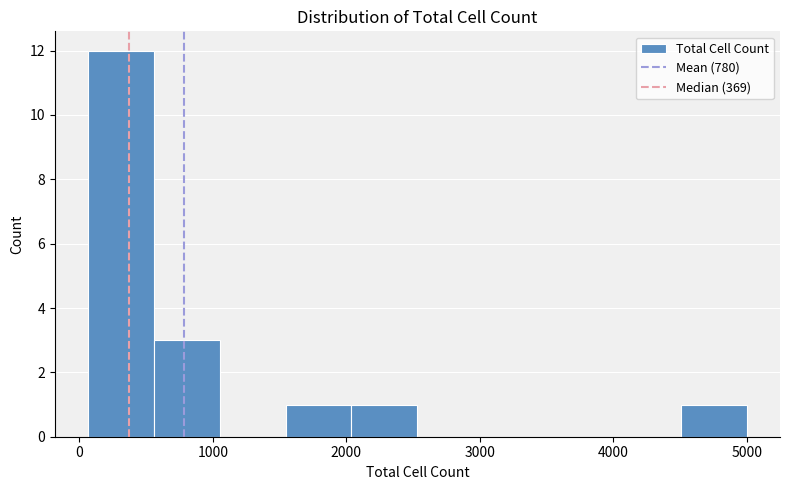

Reading left to right, transcribe this chart: for each bar, give the range it covers on the x-axis and its height. Neither the bar edges nor the heights are printed on the chart, so give them approximately, as read against the axes.

100 to 600: 12
600 to 1100: 3
1100 to 1500: 0
1500 to 2000: 1
2000 to 2500: 1
2500 to 3000: 0
3000 to 3500: 0
3500 to 4000: 0
4000 to 4500: 0
4500 to 5000: 1